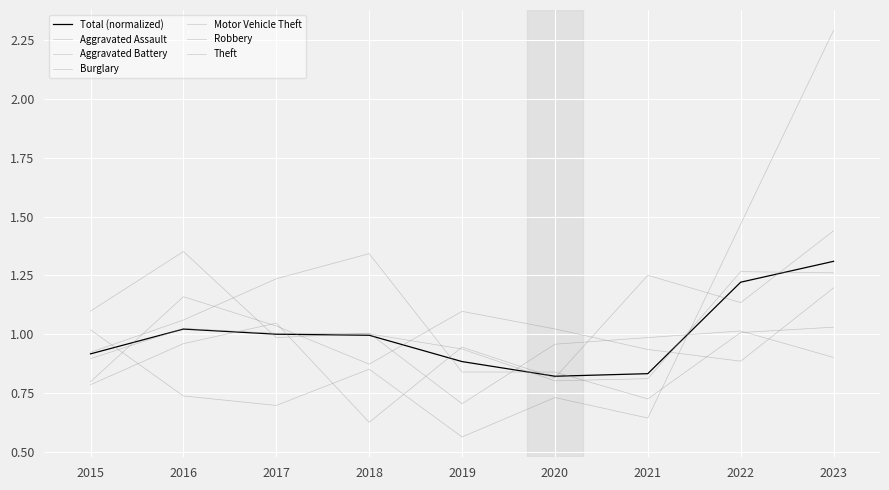

True or false: Robbery has a value of 1.6 at 2020.

False